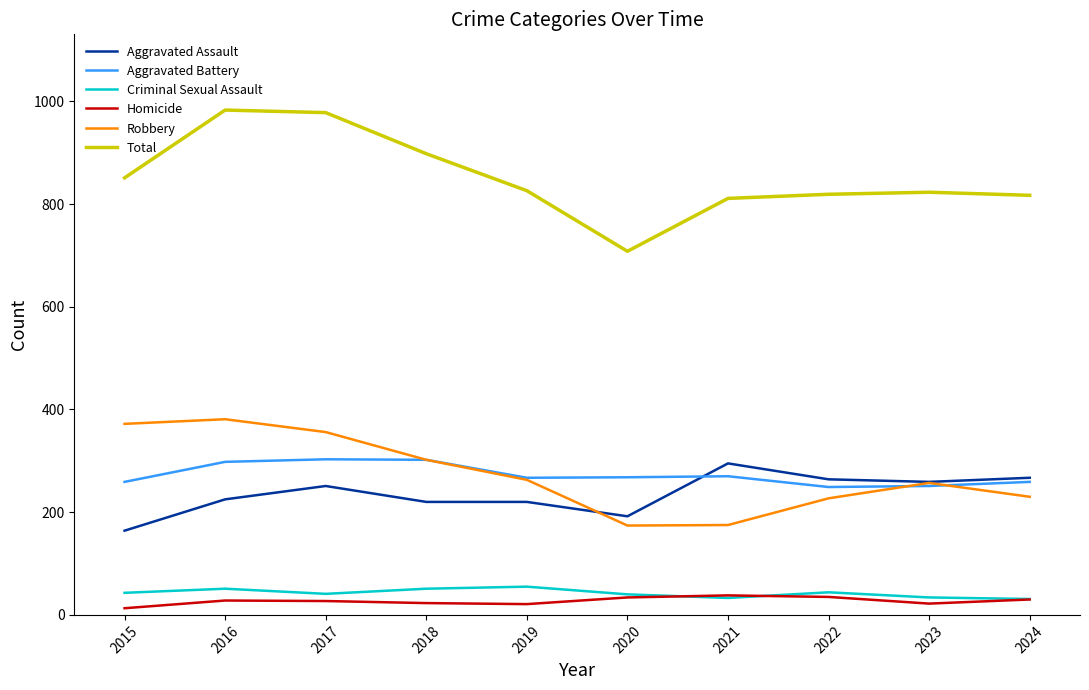

True or false: Total and Aggravated Assault intersect in this chart.

False